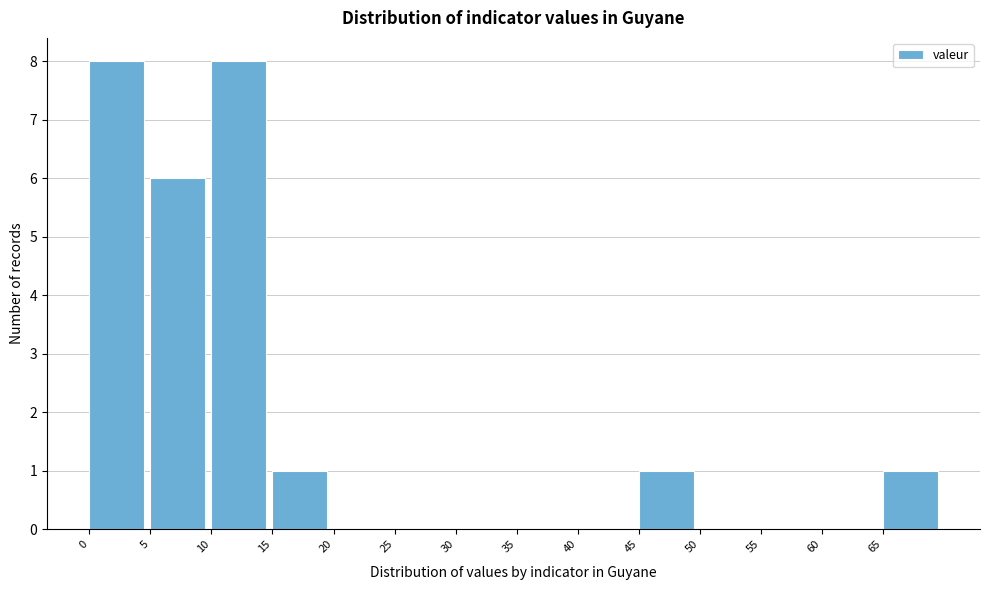

Reading left to right, transcribe this chart: for each bar, give the range it covers on the x-axis and its height. The values are not printed on the chart, so give them approximately, as read against the axis.

0 to 5: 8
5 to 10: 6
10 to 15: 8
15 to 20: 1
20 to 25: 0
25 to 30: 0
30 to 35: 0
35 to 40: 0
40 to 45: 0
45 to 50: 1
50 to 55: 0
55 to 60: 0
60 to 65: 0
65 to 70: 1